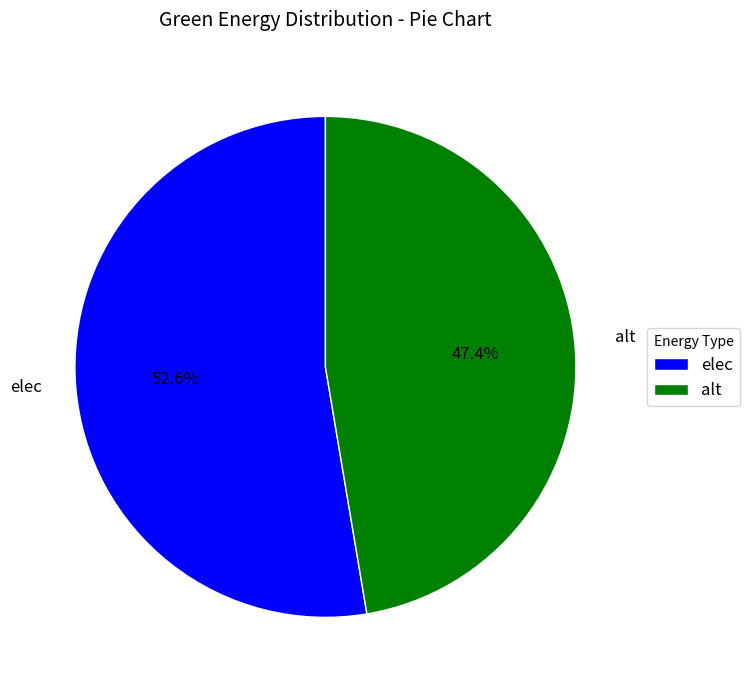

Do alt and elec together represent more than half of the pie?

Yes